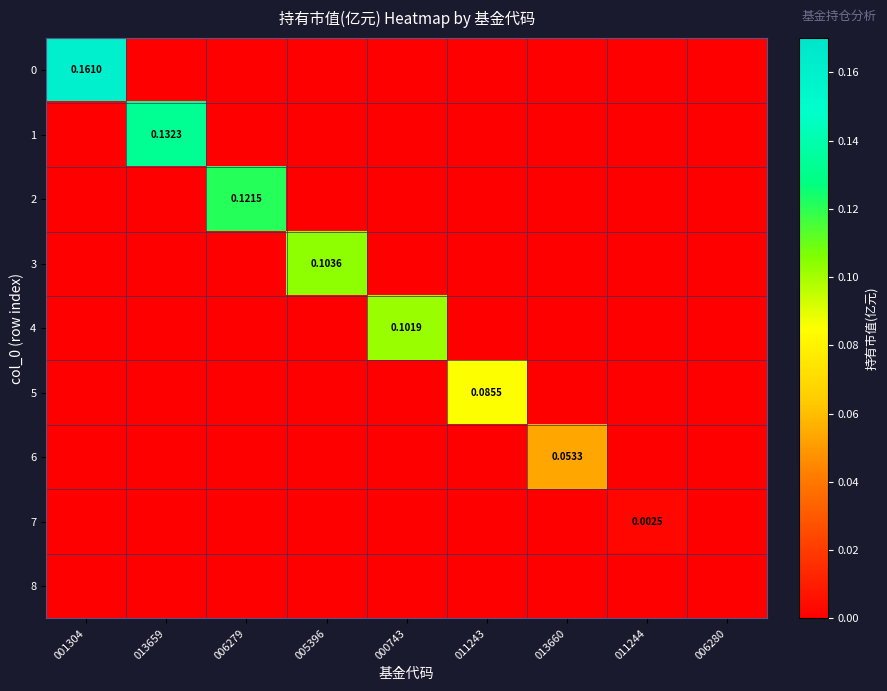

The value of 0 at 011243 is 0.1. True or false?

False